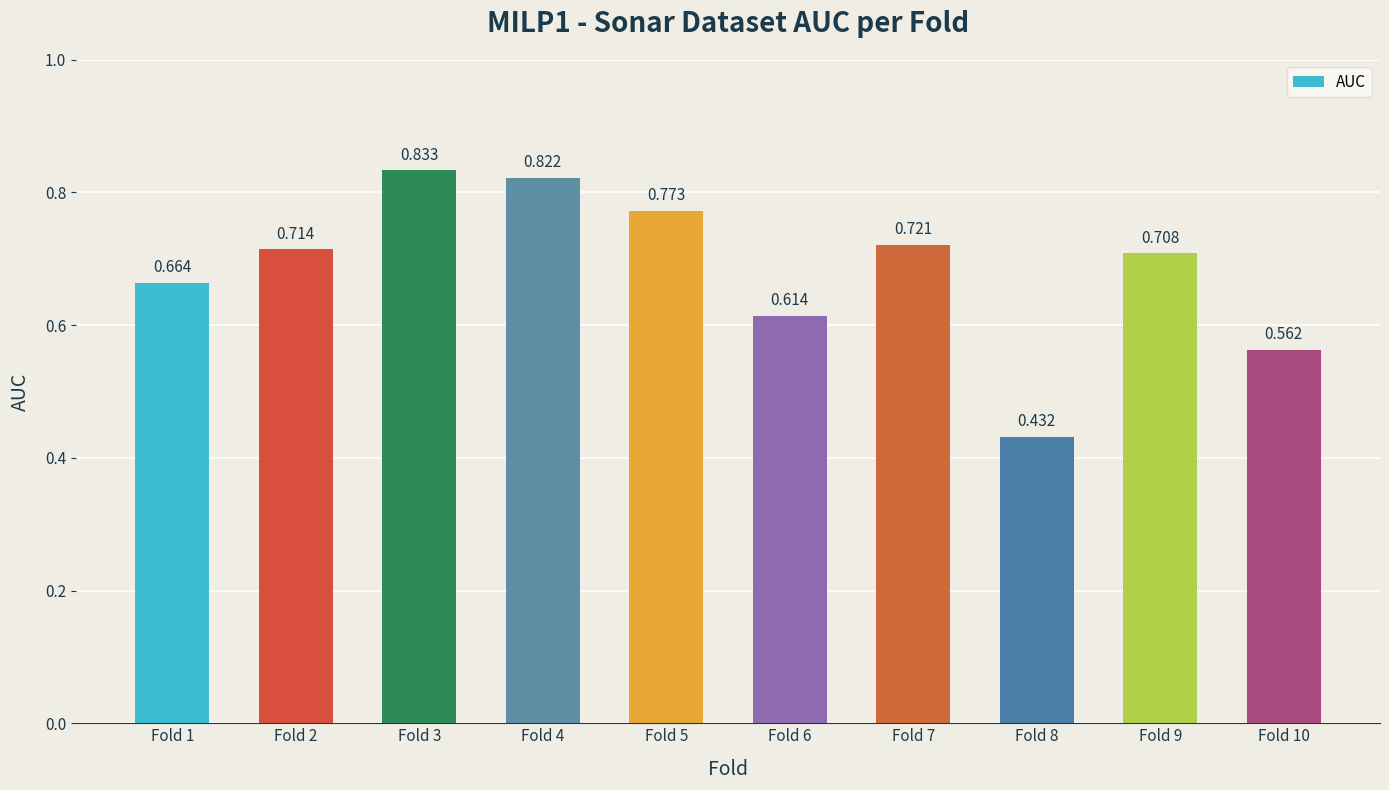

What is the sum of the values at Fold 7 and Fold 9?

1.4